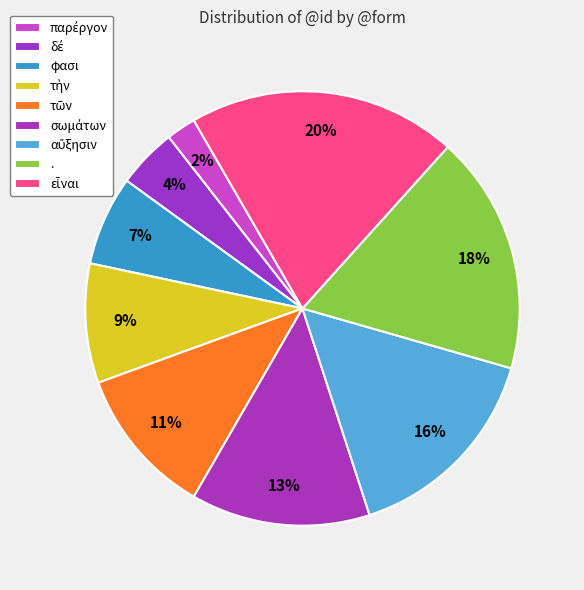

How many segments does this pie chart have?

9